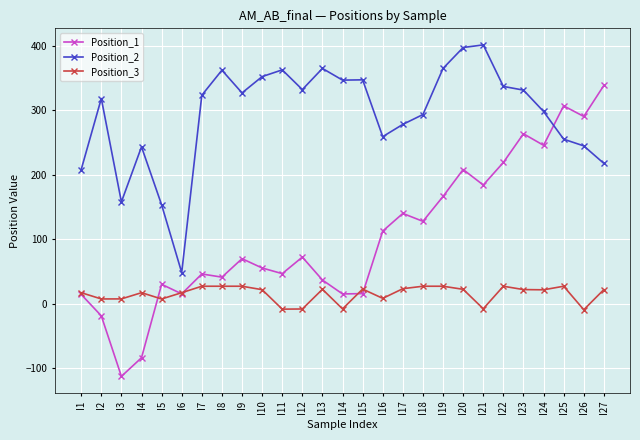

At which category does Position_3 reach its first local peak?

I4